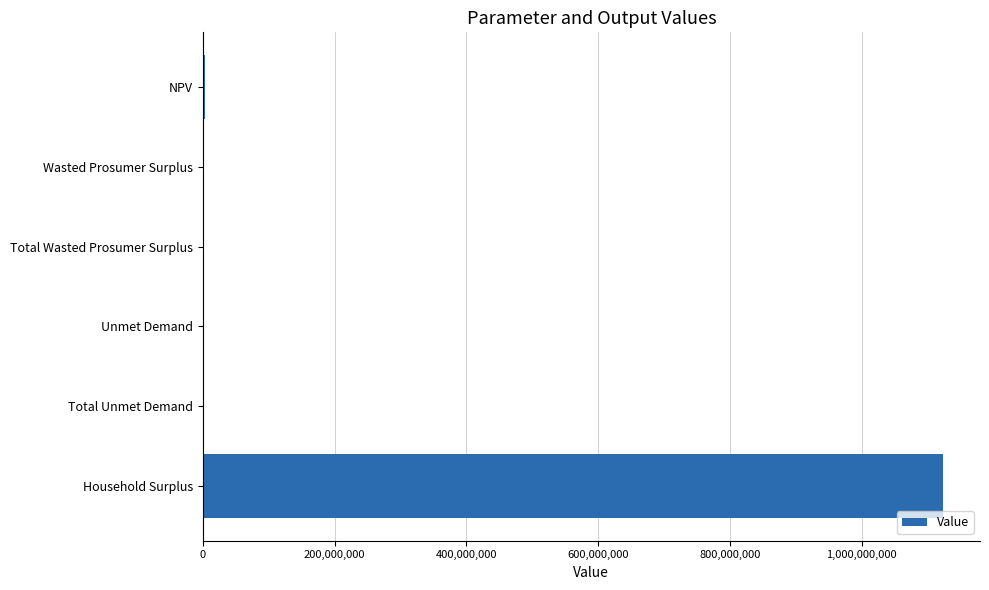

Which category has the highest value across all series?

Household Surplus